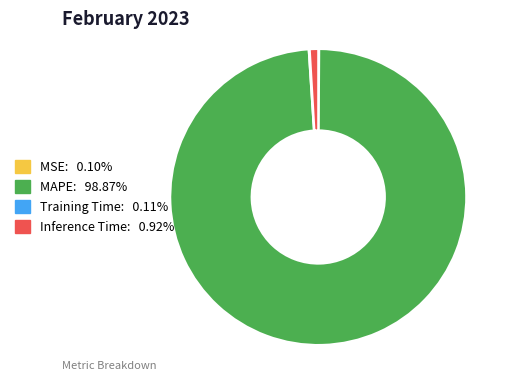

Which slice is the largest?

MAPE